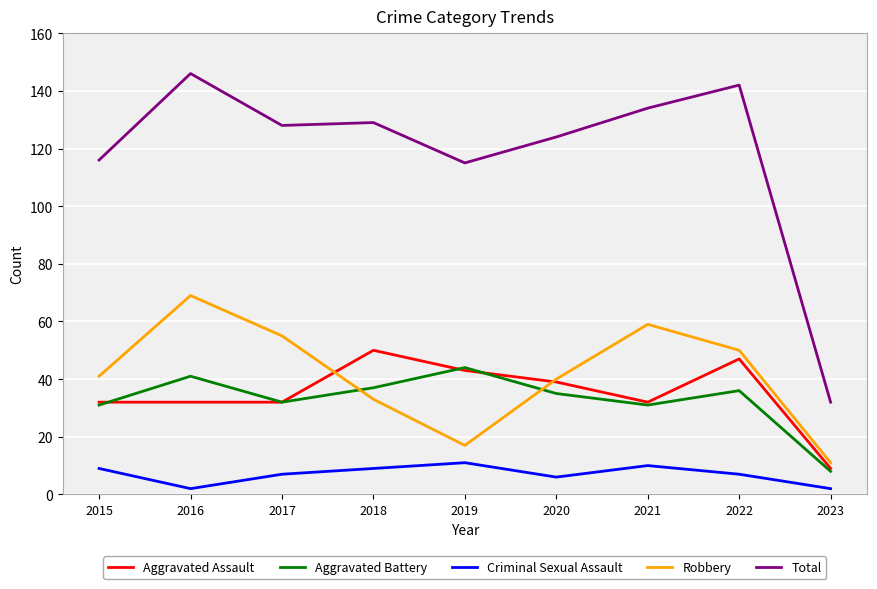

The value of Aggravated Assault at 2021 is 32. True or false?

True